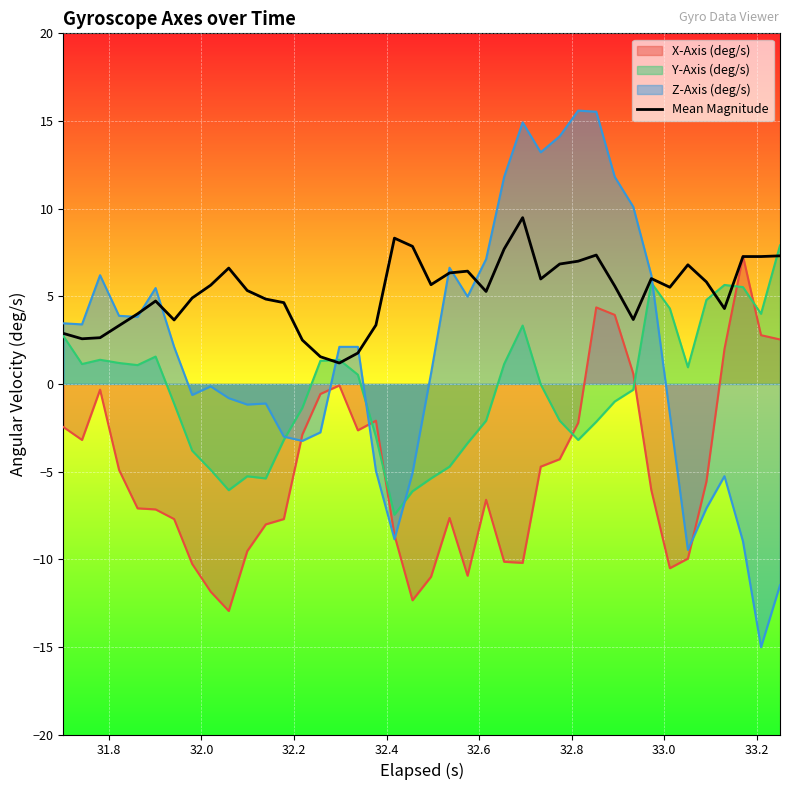

How many interior local valleys (lower than both neighbors) does the data have?

9